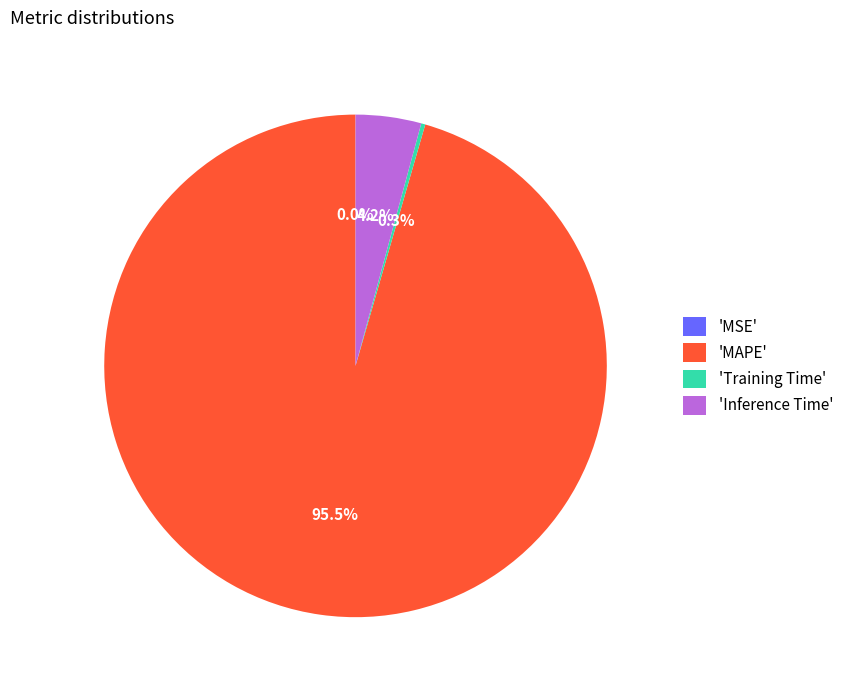

Which slice is the largest?

'MAPE'